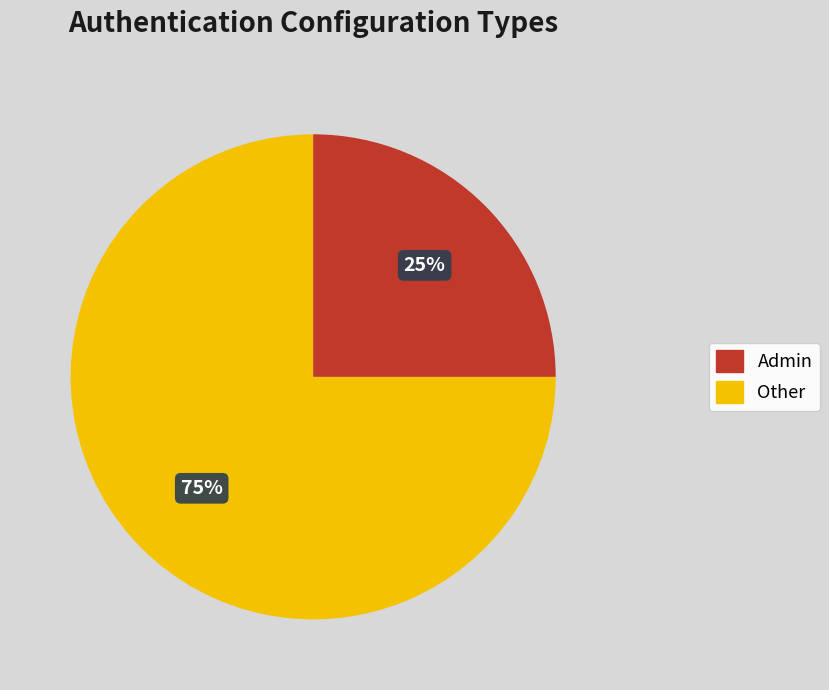

Which category has the smallest portion of the pie?

Other